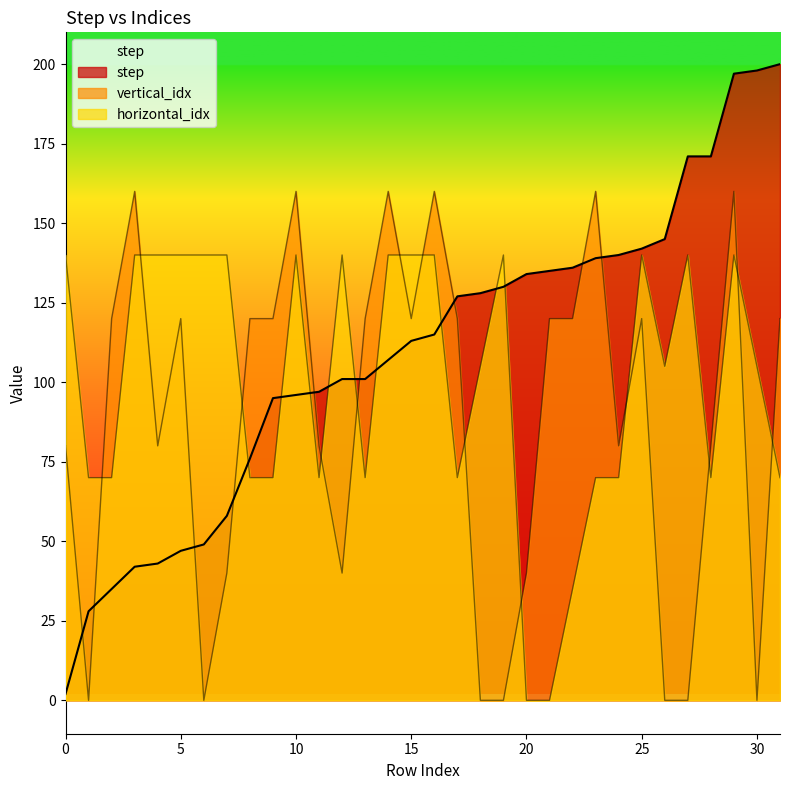

Is it true that step equals 115 at 16?

True